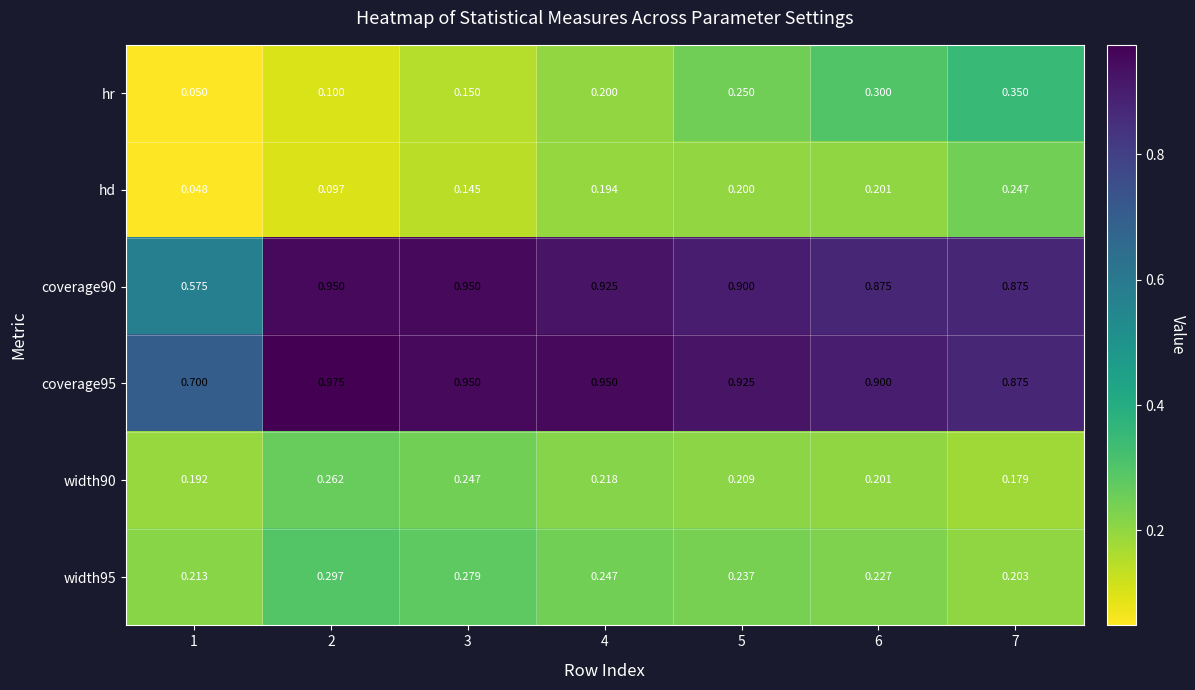

Which series changed the most between 2 and 5?

hr